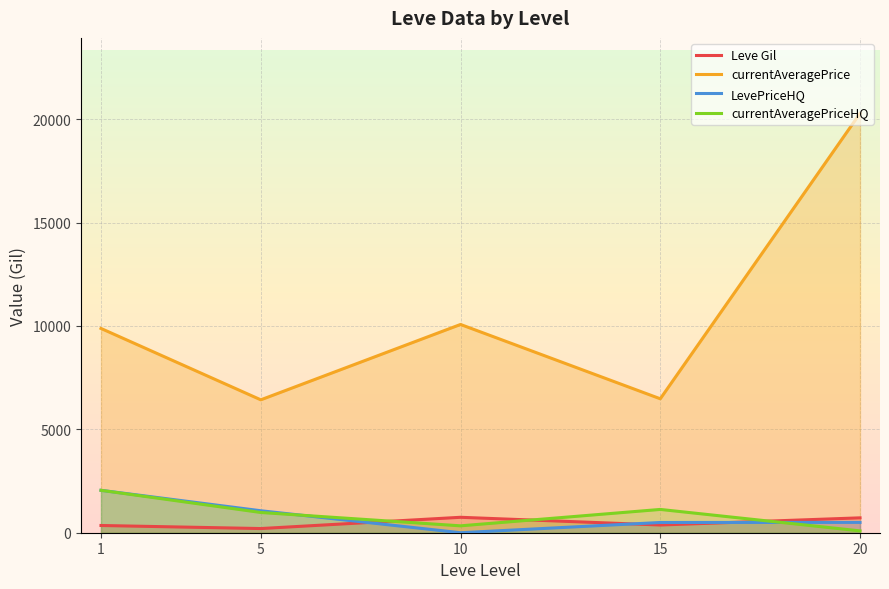

What is the value of the LevePriceHQ point at the 4th from the left?

495.0